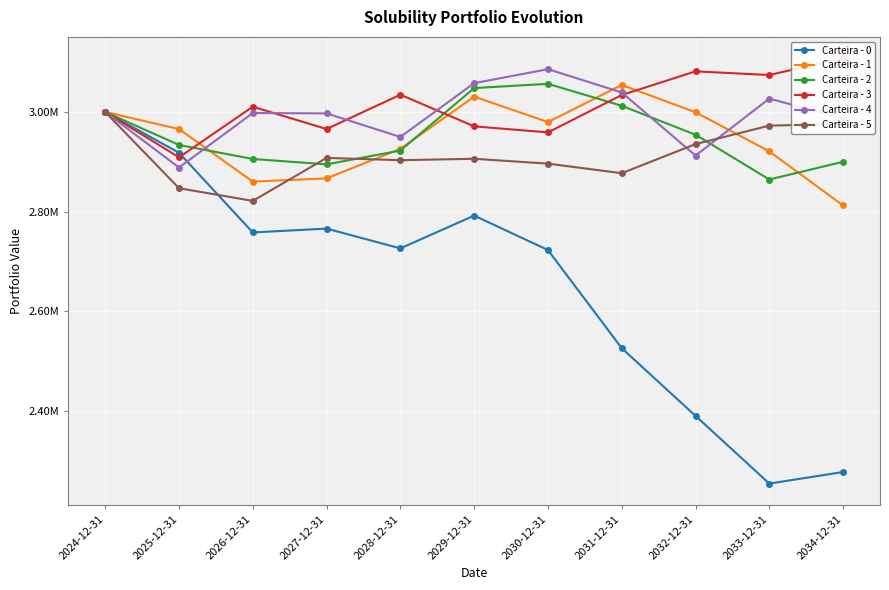

Rank the series at 2025-12-31 from lowest to highest value.

Carteira - 5, Carteira - 4, Carteira - 3, Carteira - 0, Carteira - 2, Carteira - 1